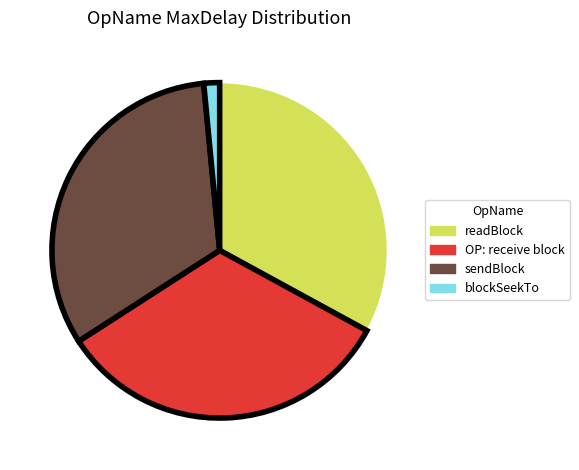

Is there any slice that represents more than half of the pie?

No